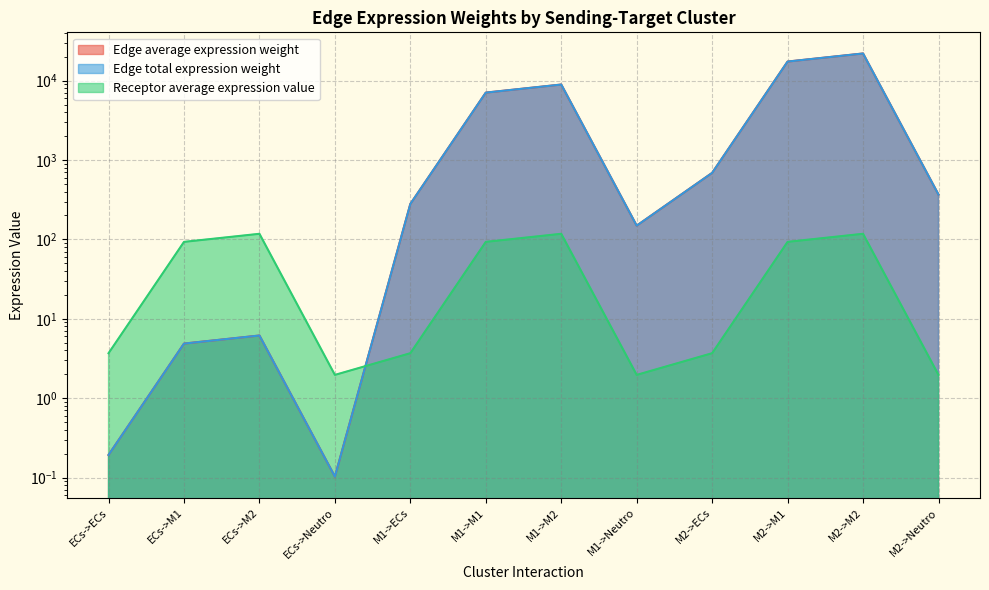

At which category does the chart reach its minimum across all series?

ECs->Neutro